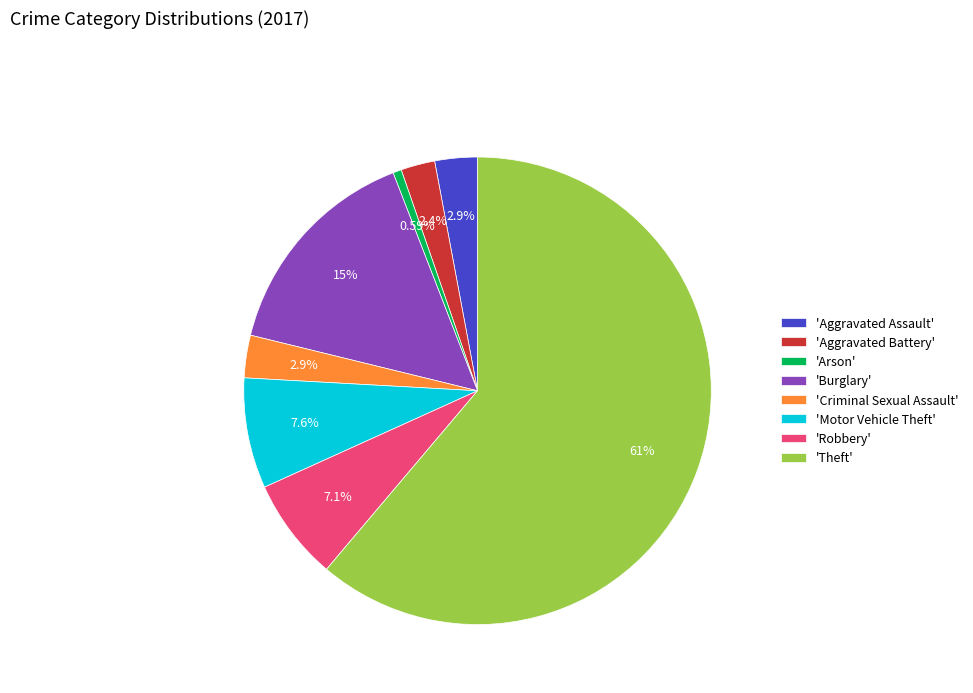

Is there any slice that represents more than half of the pie?

Yes